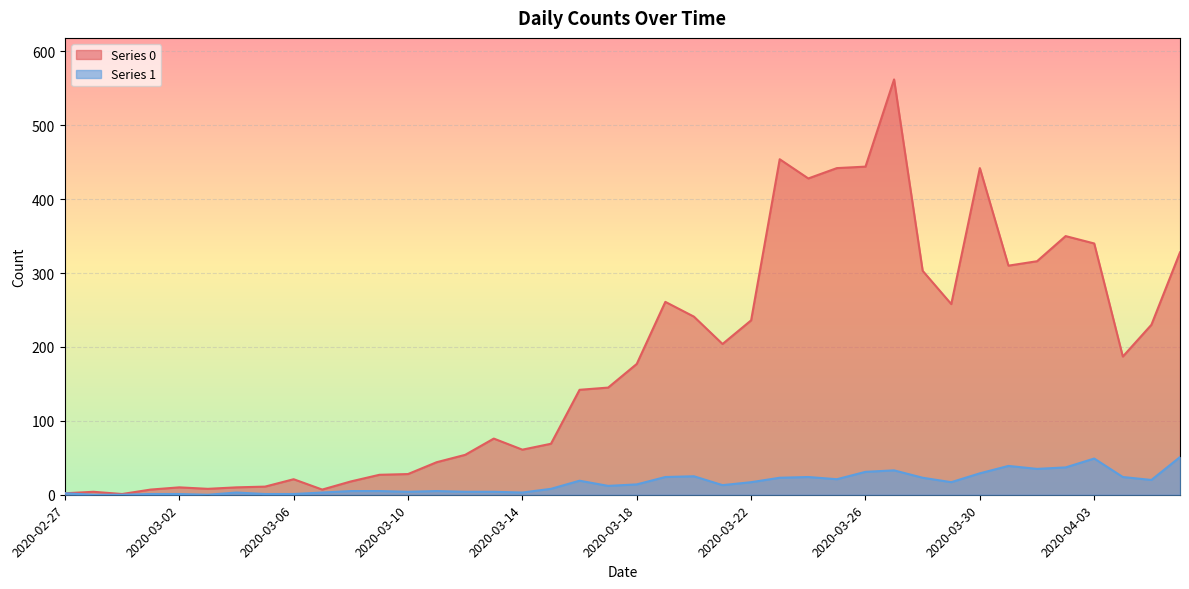

The value of Series 0 at 2020-03-04 is 14. True or false?

False